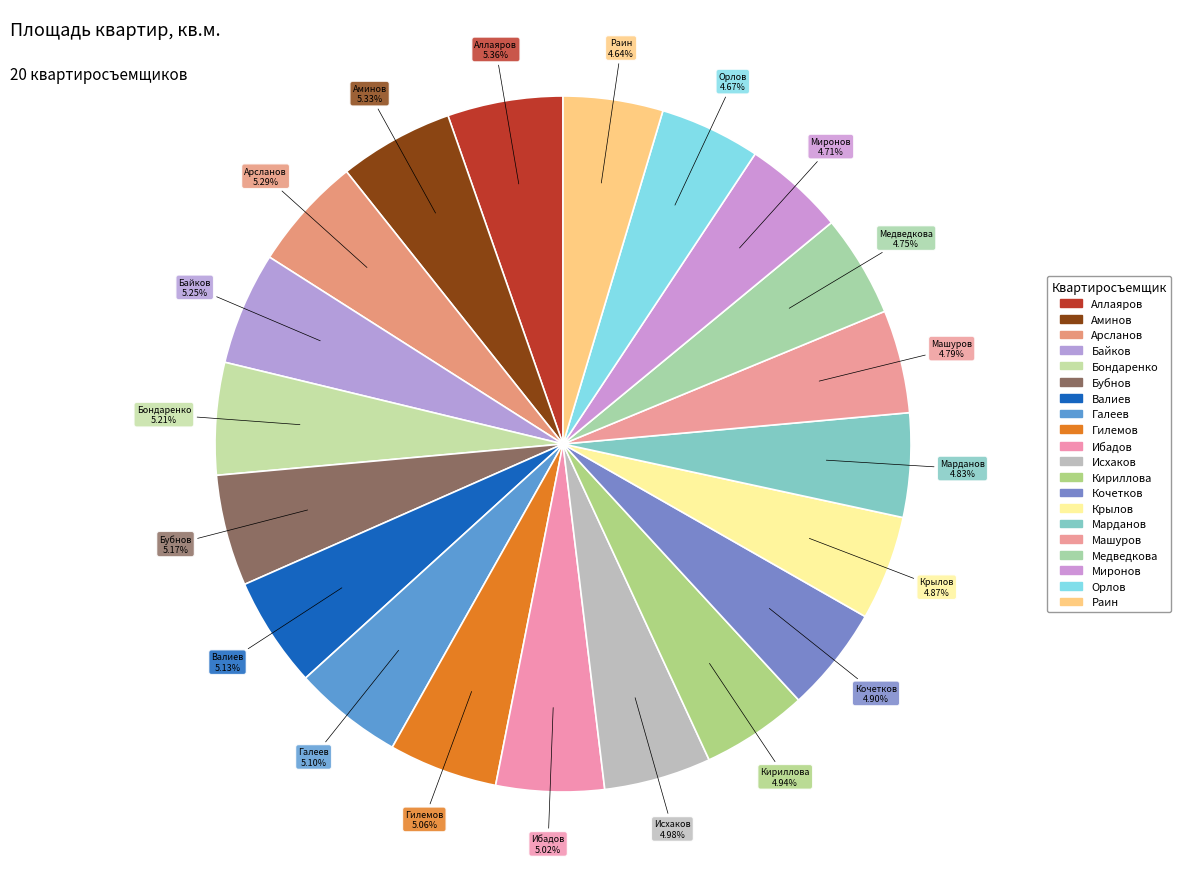

Rank the categories by value from highest to lowest.

Аллаяров, Аминов, Арсланов, Байков, Бондаренко, Бубнов, Валиев, Галеев, Гилемов, Ибадов, Исхаков, Кириллова, Кочетков, Крылов, Марданов, Машуров, Медведкова, Миронов, Орлов, Раин